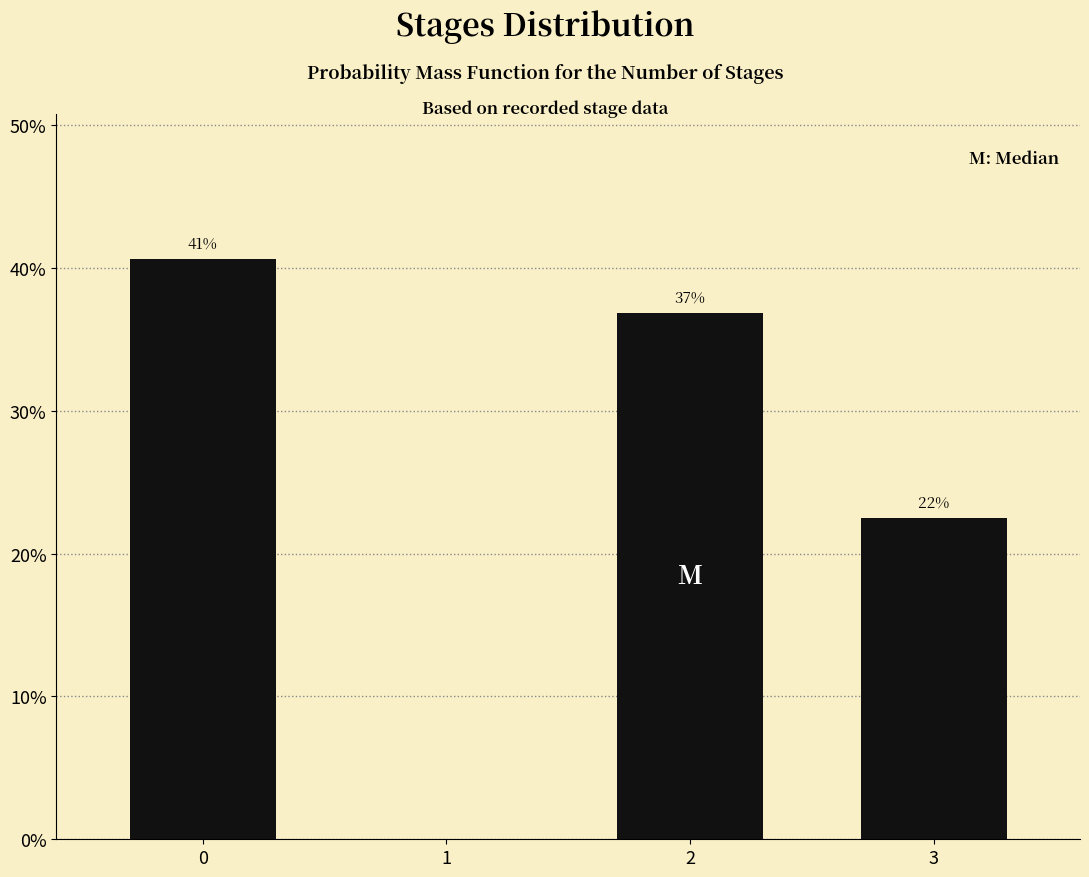

Does the chart contain any negative values?

No